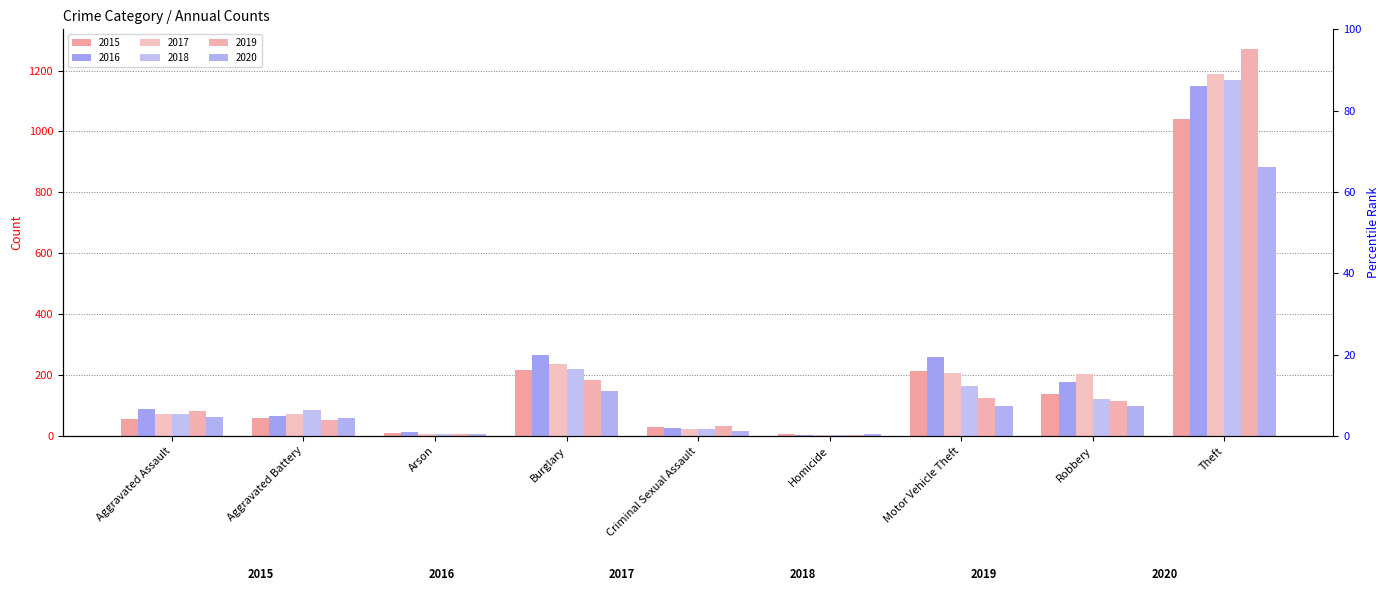

What is the sum of all 2015 values?

1768